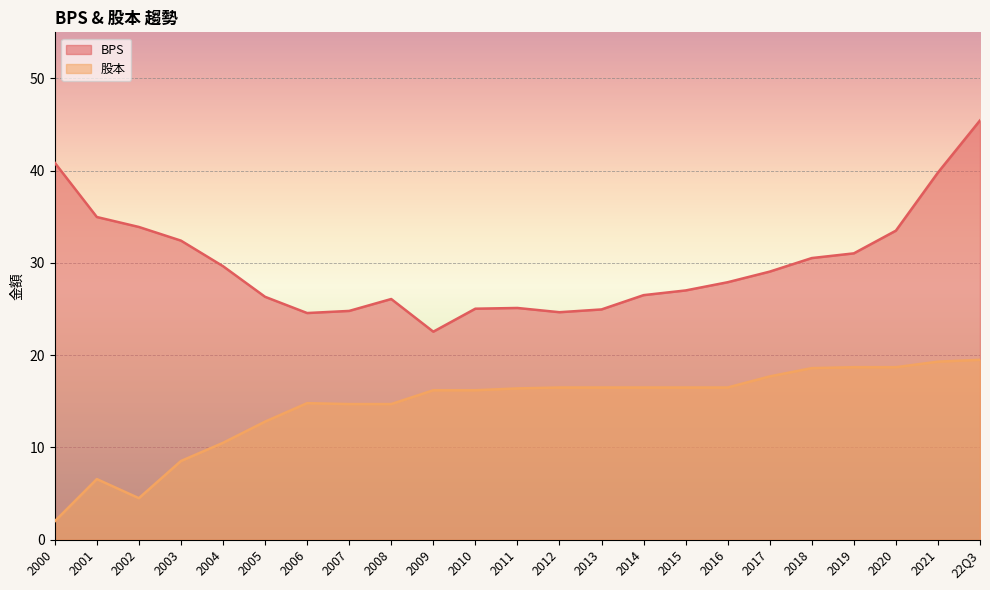

What is the minimum value for BPS?

22.6